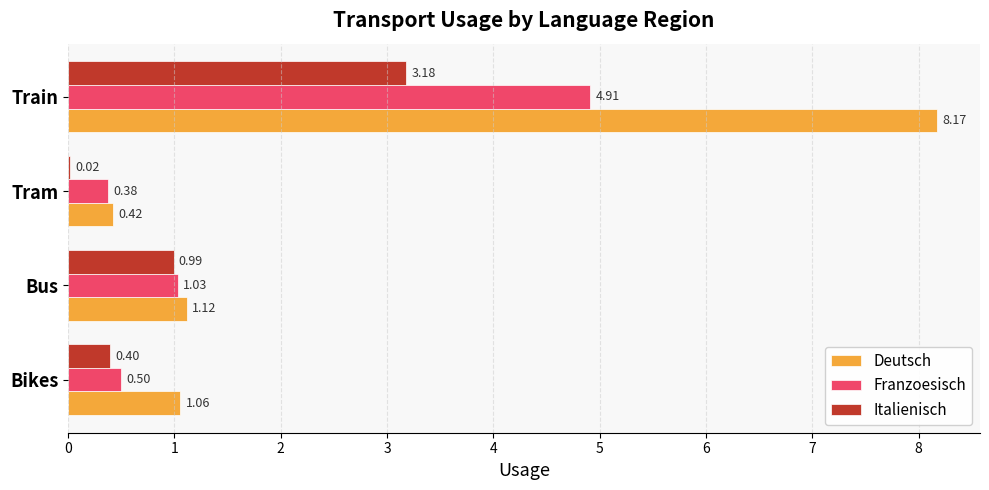

Which series has the widest spread of values?

Deutsch